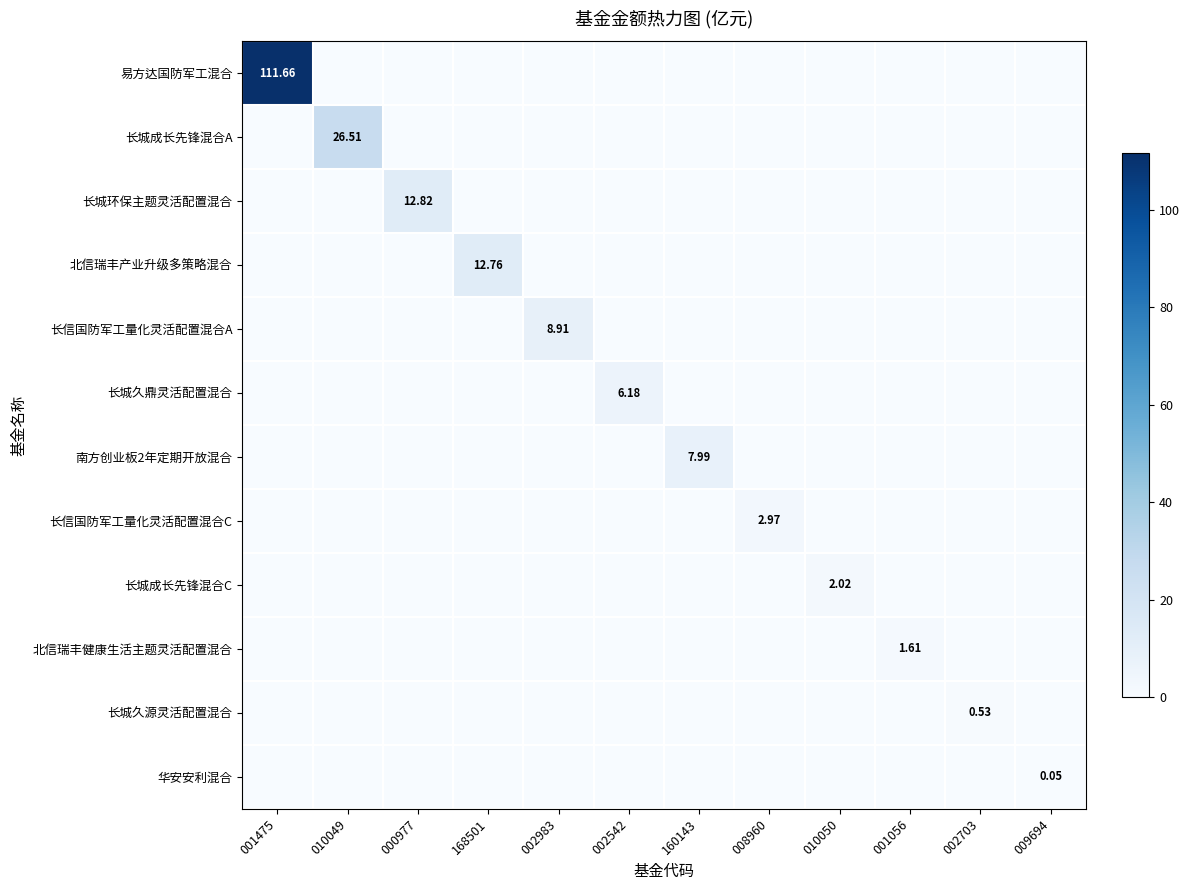

Which series has the largest total across all categories?

易方达国防军工混合